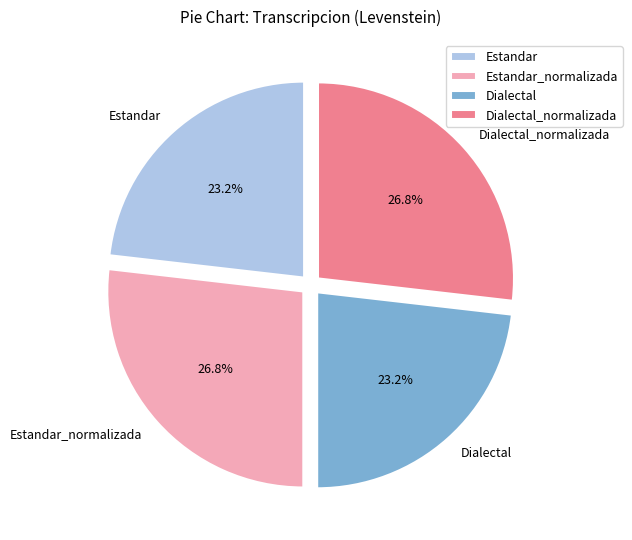

What portion of the pie excludes Estandar_normalizada?

73.2%